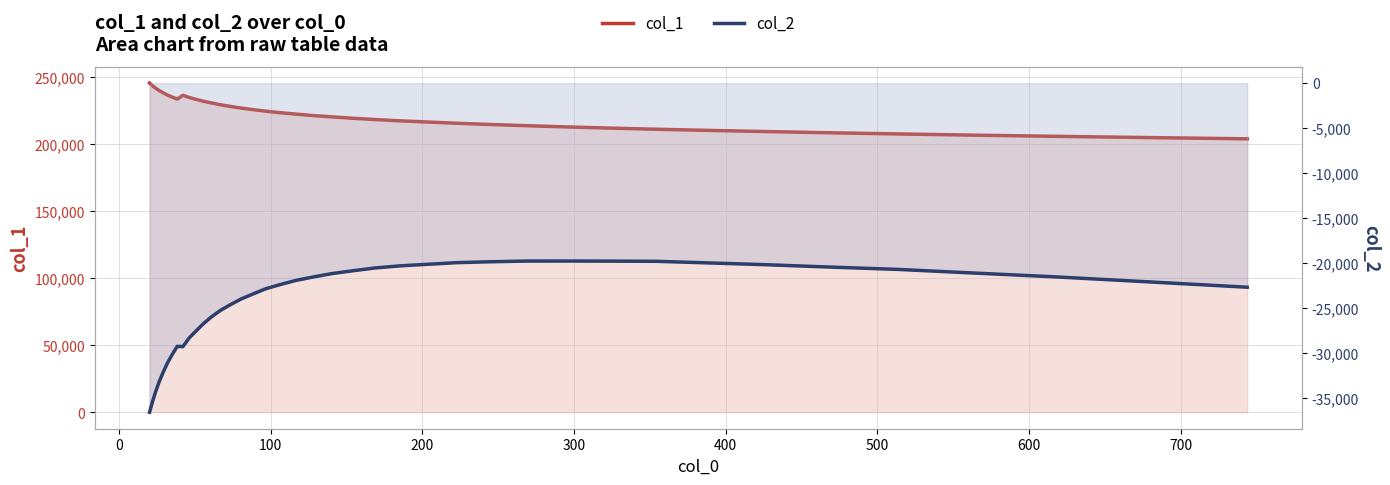

How many distinct data groups are displayed?

2